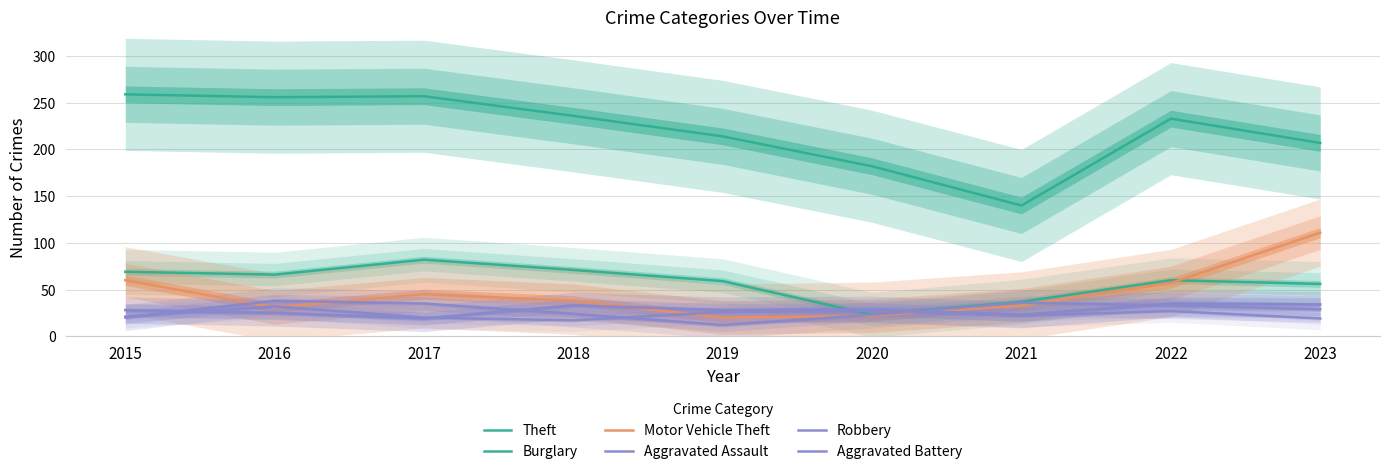

Which series changed the most between 2015 and 2018?

Theft